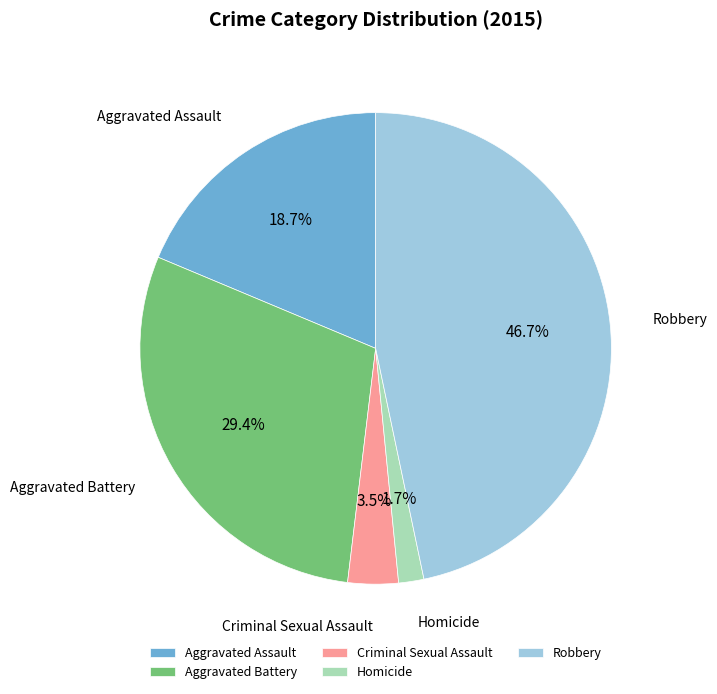

What is the largest slice in the pie chart?

Robbery